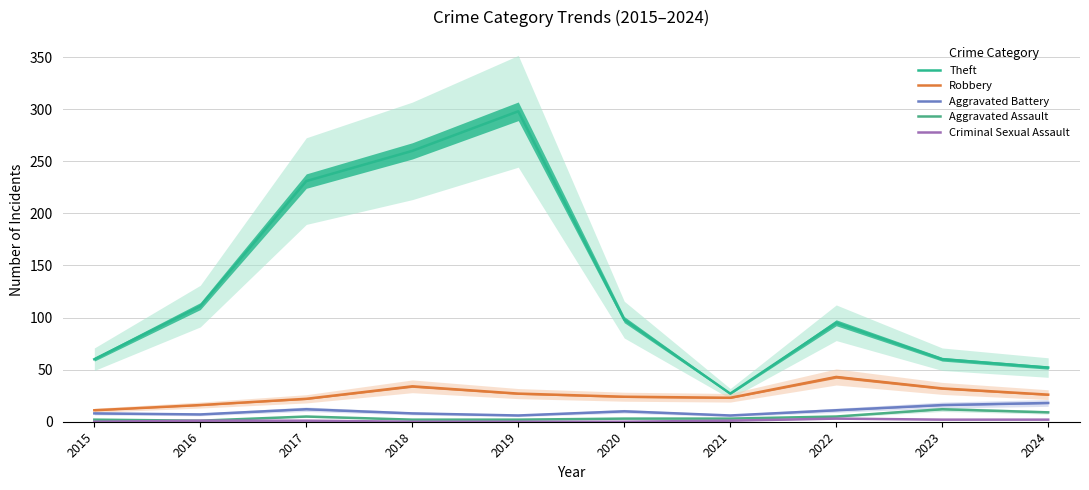

At which category is the sum across all series the highest?

2019